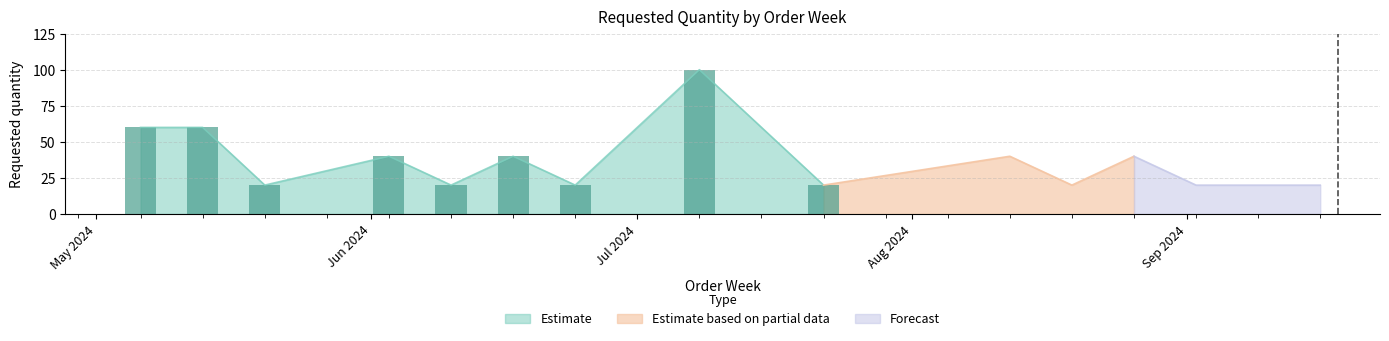

The chart shows a value of 20 at 2024-06-24. True or false?

True